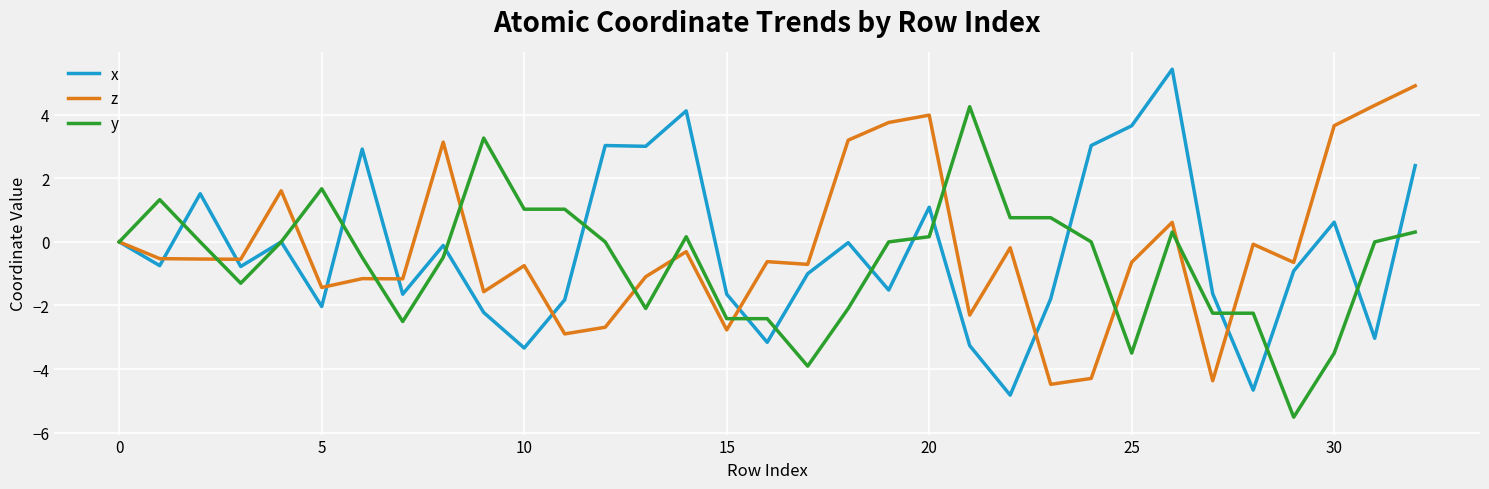

What is the maximum value shown in the chart?

5.4